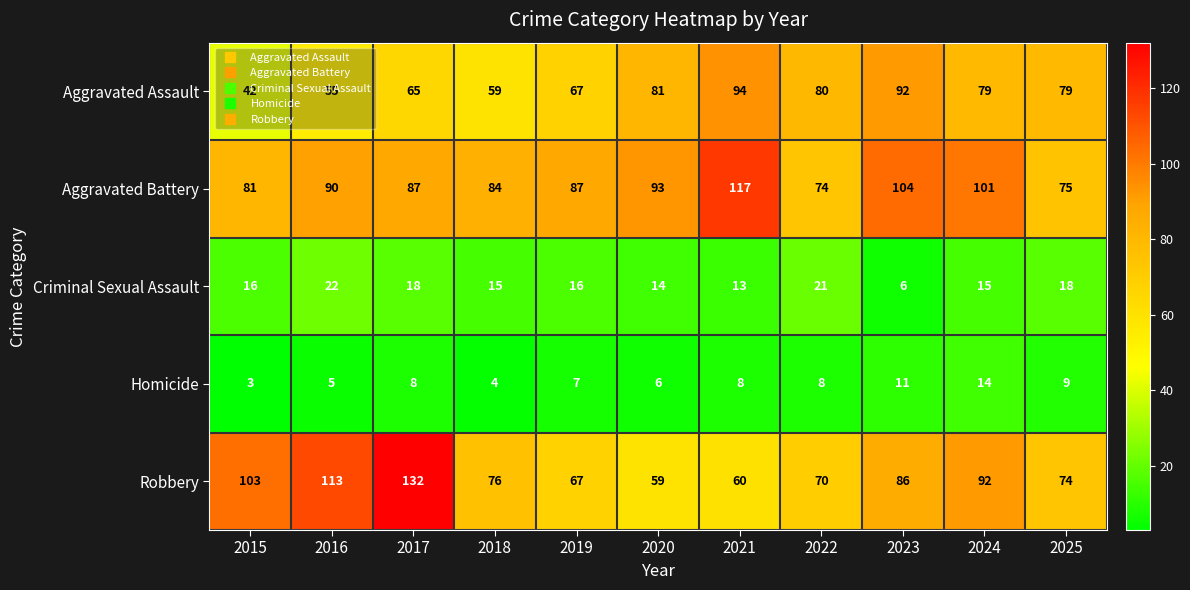

At which category is the sum across all series the highest?

2017